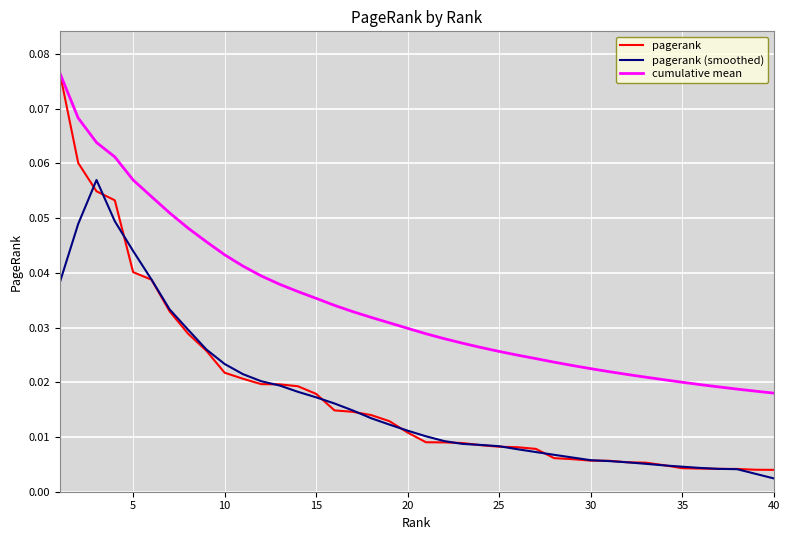

Which series has the largest total across all categories?

cumulative mean